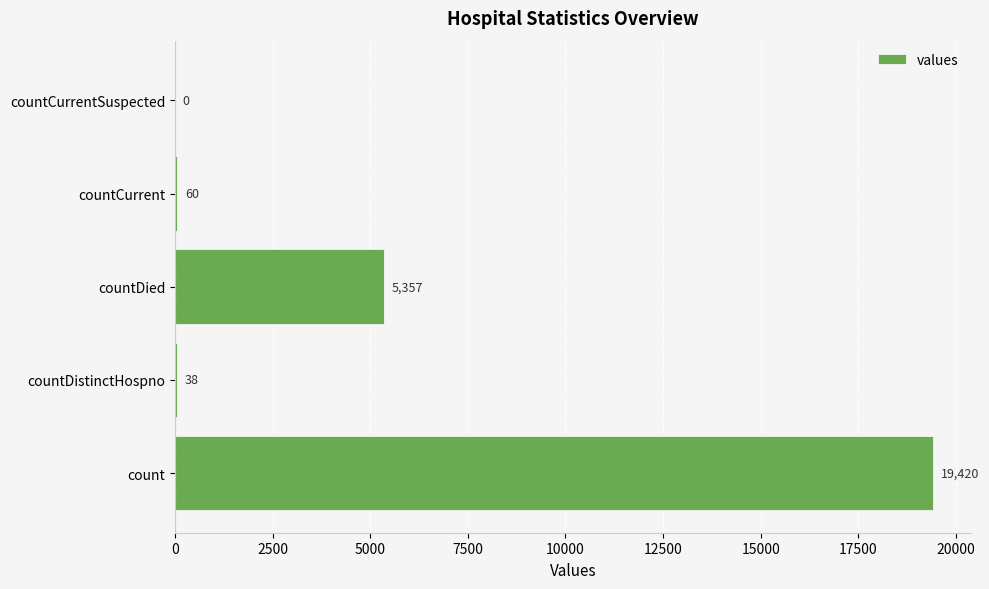

What is the maximum value shown in the chart?

19420